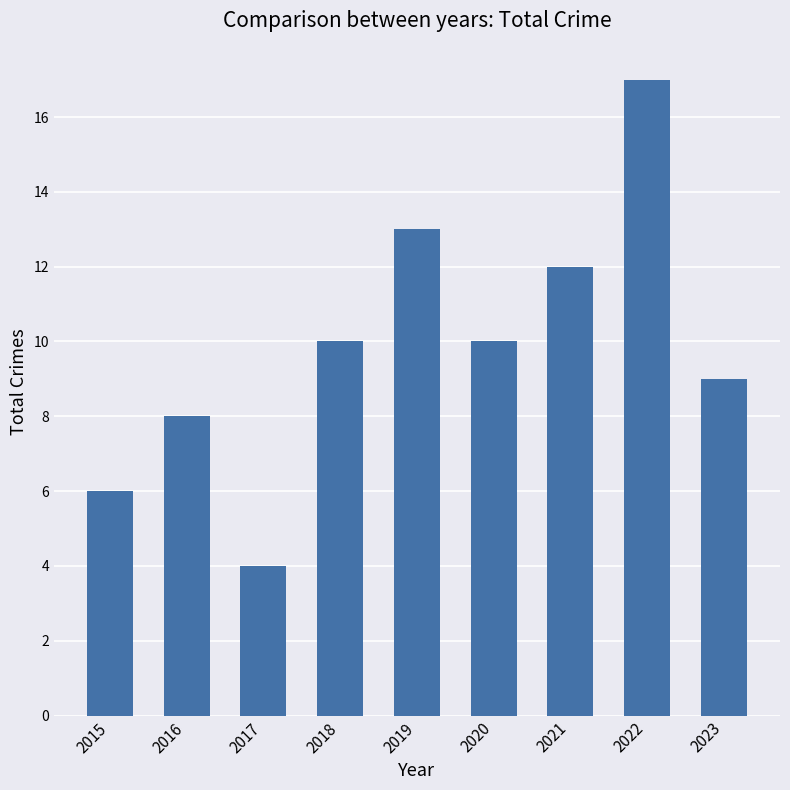

What is the value of the 1st bar from the left?

6